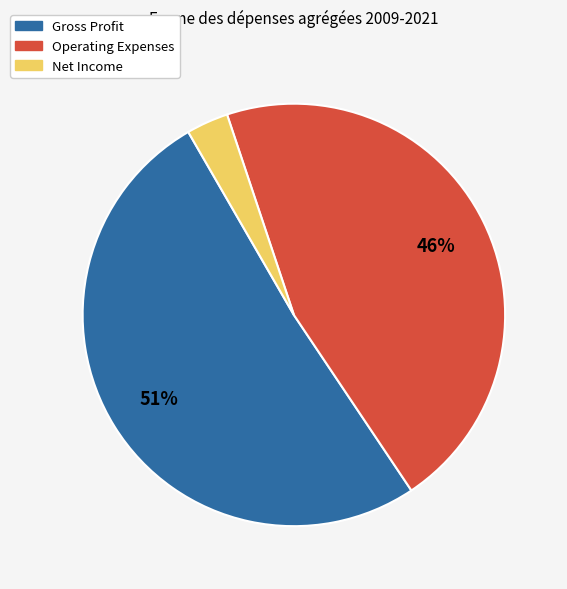

Count the number of slices in the pie.

3